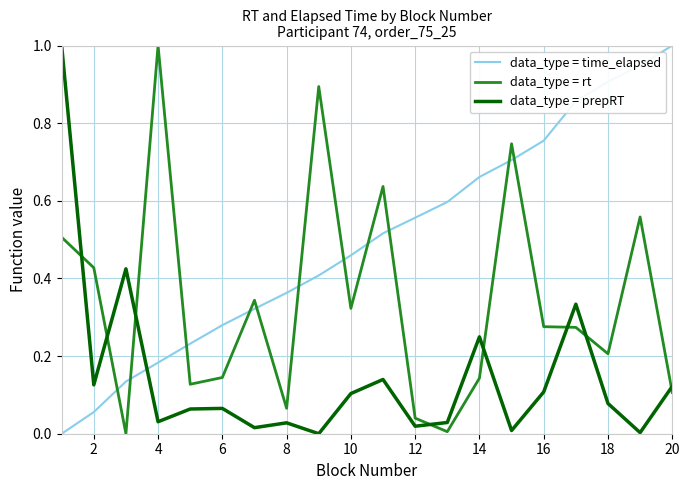

What is the maximum value for data_type = rt?

1.0